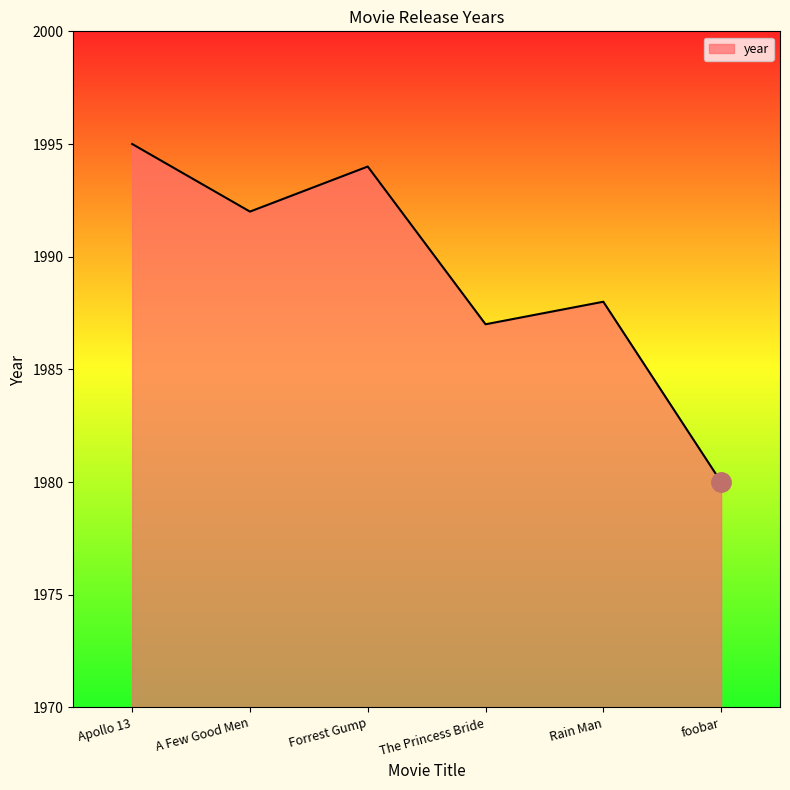

At which category does the data reach its first local peak?

Forrest Gump